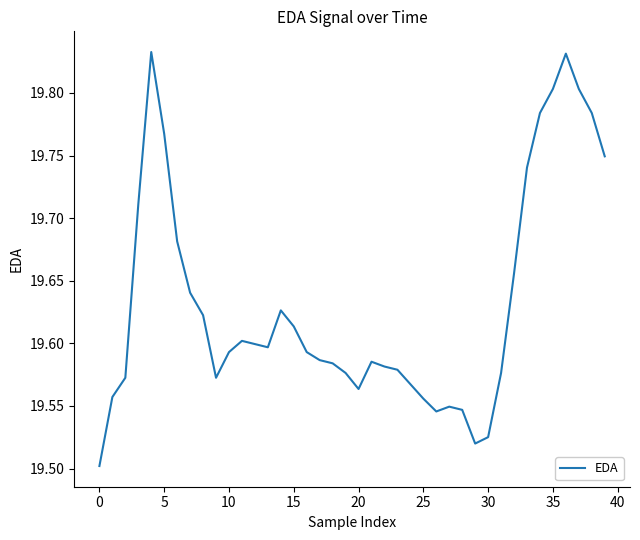

What is the difference between the maximum and minimum values?

0.3